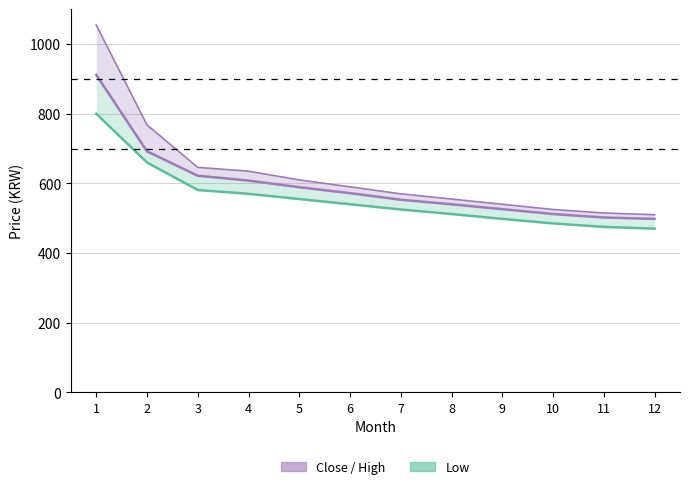

What is the value of the High point at the 7th from the left?

570